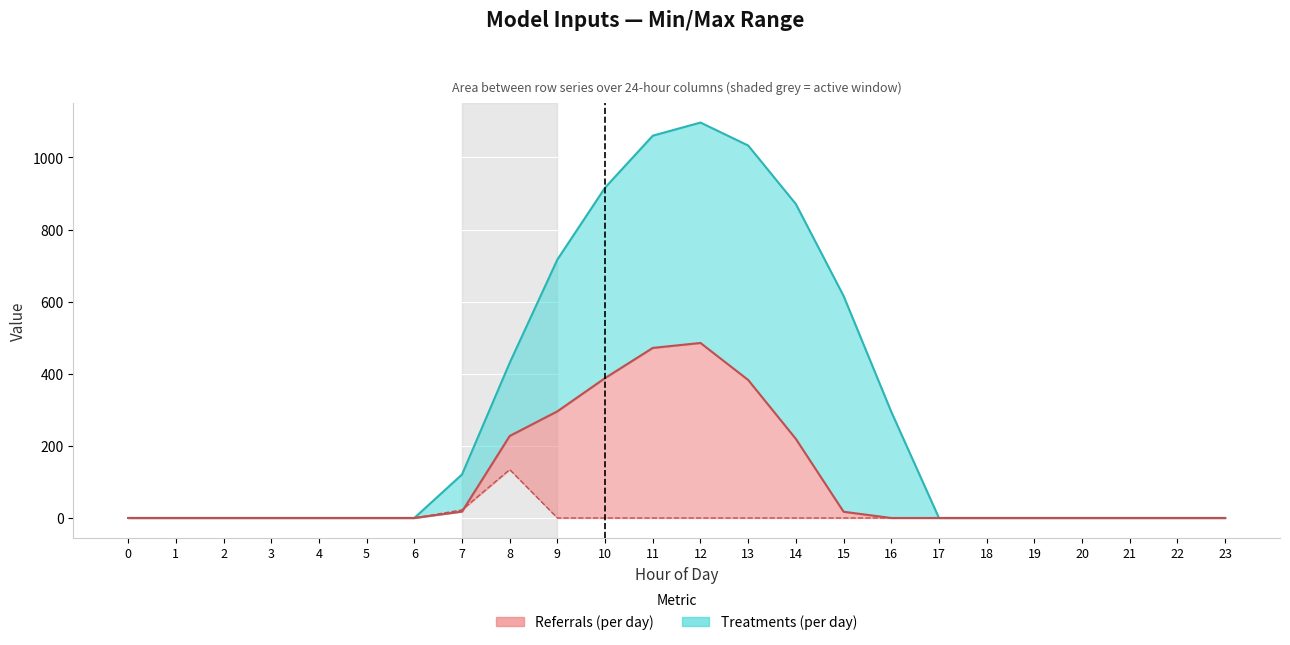

Reading left to right, what are all the values shown in this chart?

row_0: 0.0	0.0	0.0	0.0	0.0	0.0	0.0	120.6	430.3	716.9	916.2	1060.3	1096.7	1032.9	870.6	615.9	294.5	0.0	0.0	0.0	0.0	0.0	0.0	0.0
row_1: 0.0	0.0	0.0	0.0	0.0	0.0	0.0	17.7	227.5	295.9	388.1	471.7	485.4	382.7	219.2	17.3	0.0	0.0	0.0	0.0	0.0	0.0	0.0	0.0
row_2: 0.0	0.0	0.0	0.0	0.0	0.0	0.0	22.3	134.2	0.0	0.0	0.0	0.0	0.0	0.0	0.0	0.0	0.0	0.0	0.0	0.0	0.0	0.0	0.0